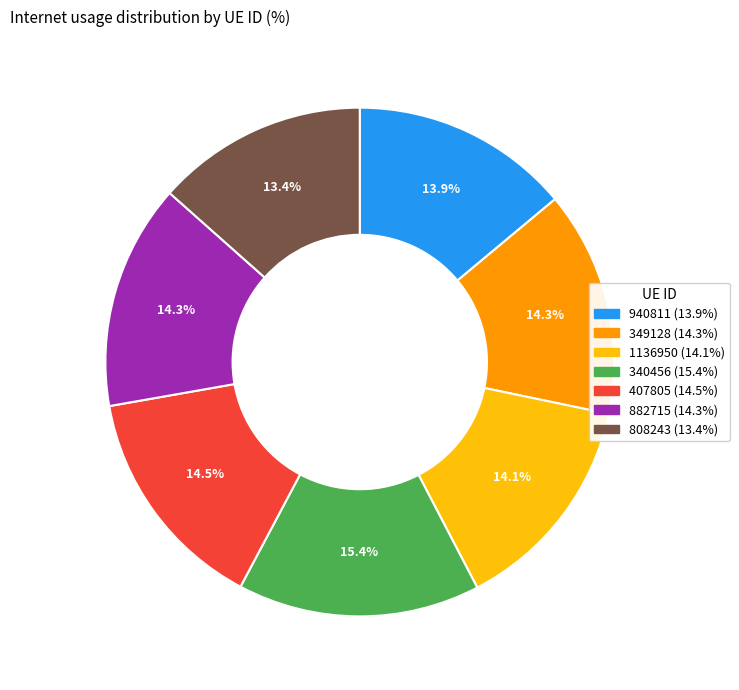

Does 407805 represent more than half of the total?

No